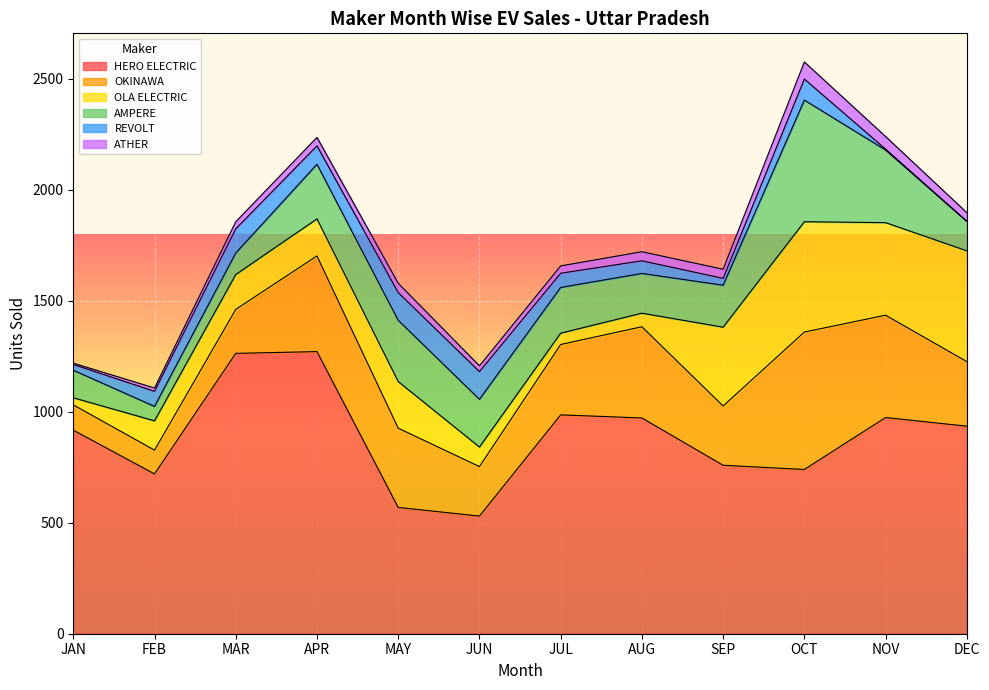

The AMPERE series shows 327 at NOV. True or false?

True